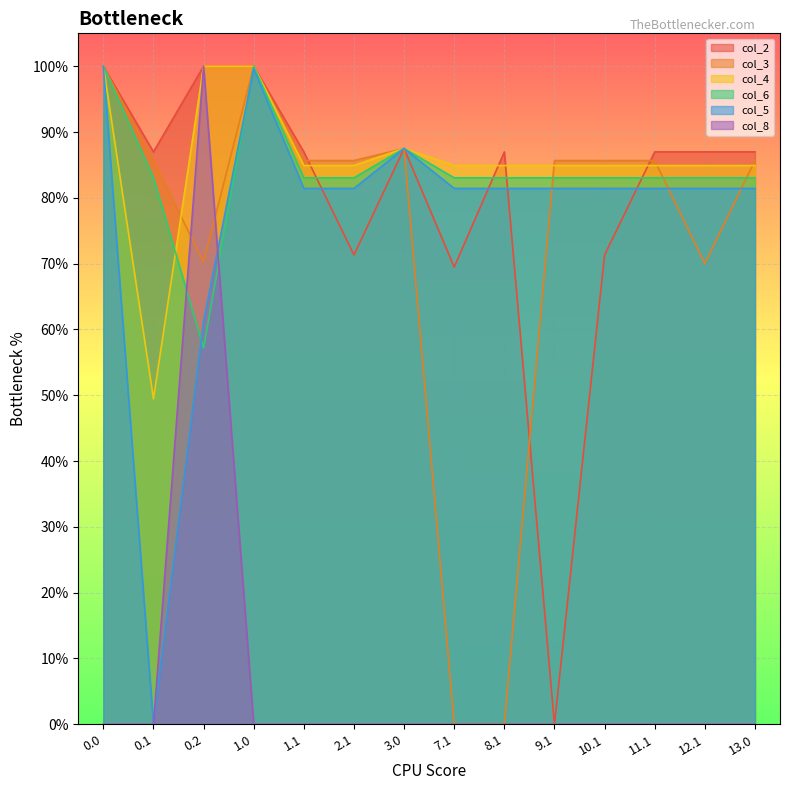

Is the value of col_2 at 7.1 greater than the value of col_3 at 10.1?

No